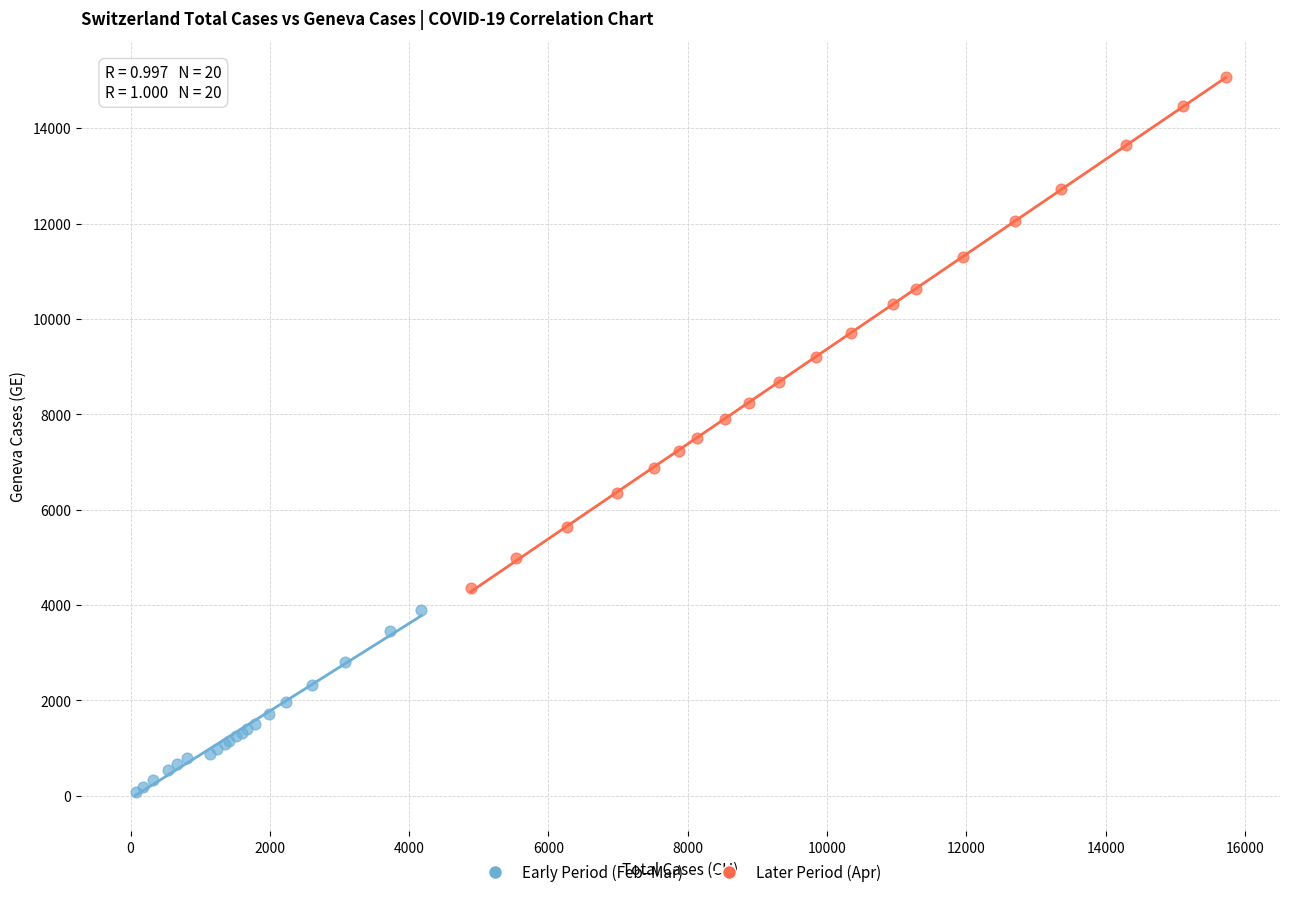

Which series has the largest Y range (max minus min)?

Later Period (Apr)